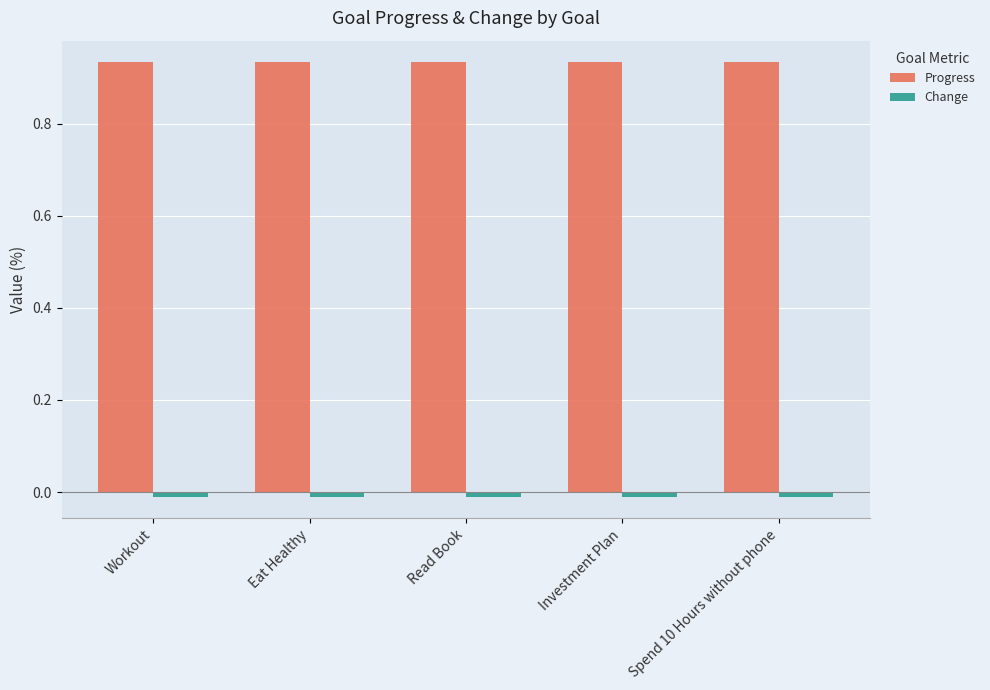

Which series has the largest total across all categories?

Progress